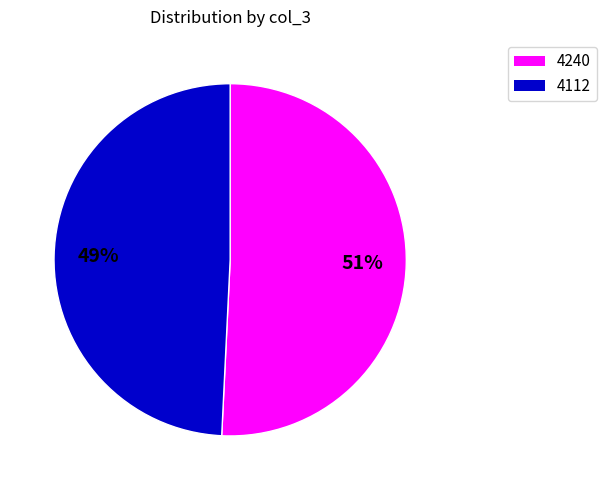

How many slices are in this pie chart?

2